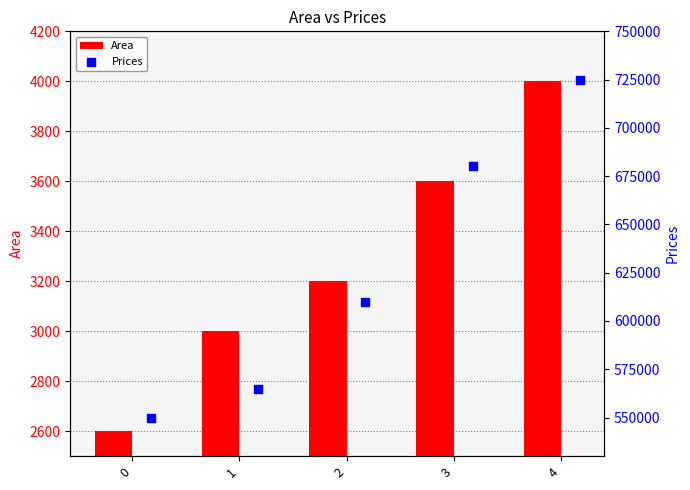

Which series reaches the minimum Y coordinate?

Area